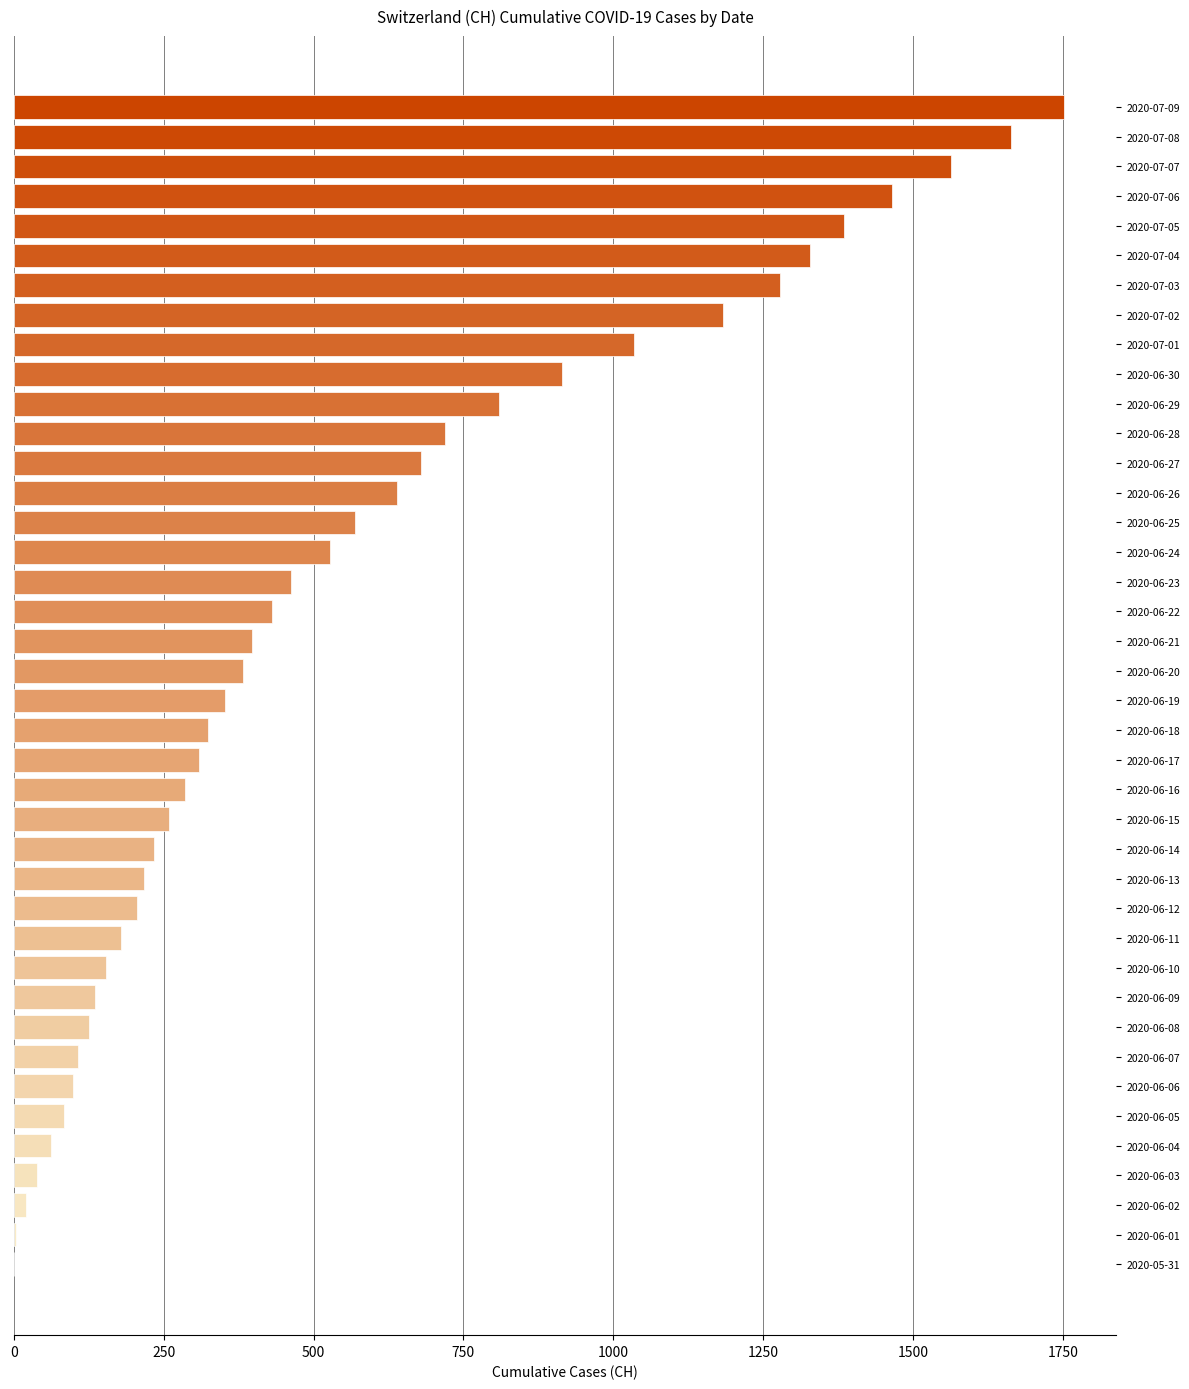

Is it true that the value at 2020-07-06 is 1465?

True